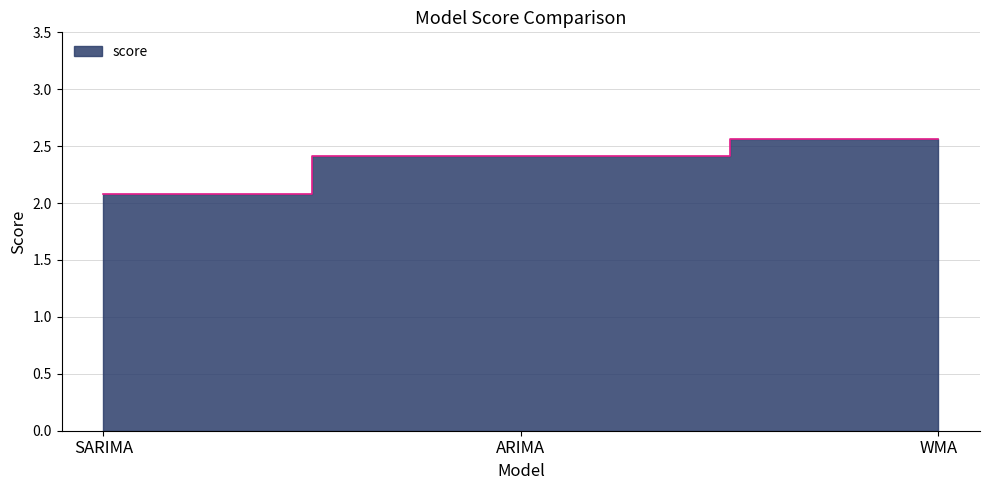

Rank the categories by value from lowest to highest.

SARIMA, ARIMA, WMA